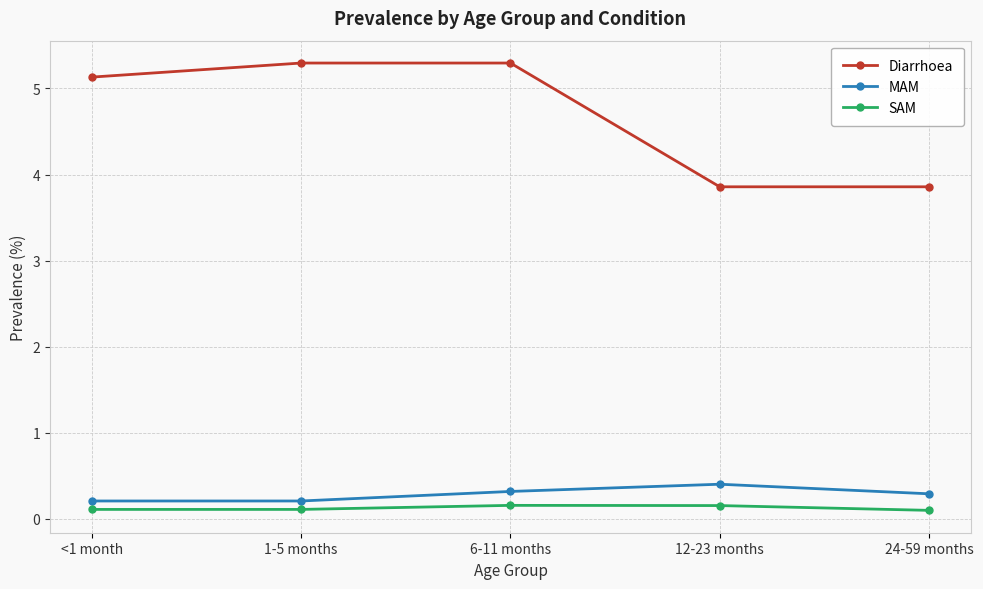

List the series in order of their peak value, lowest first.

SAM, MAM, Diarrhoea